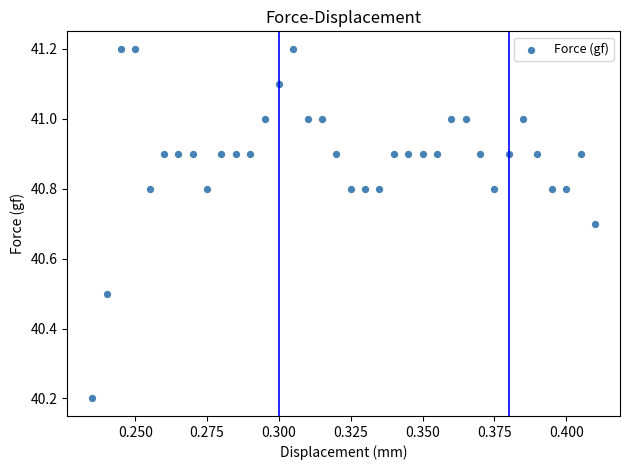

What Y value in the scatter plot is closest to 40?

40.2